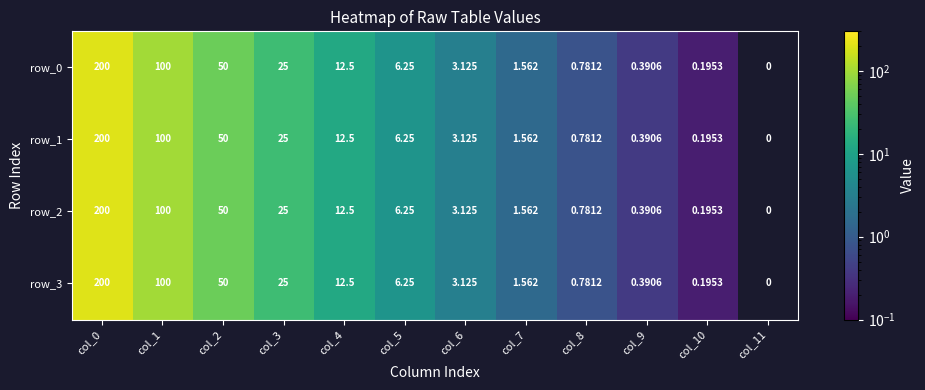

The row_2 series shows 100.0 at col_1. True or false?

True